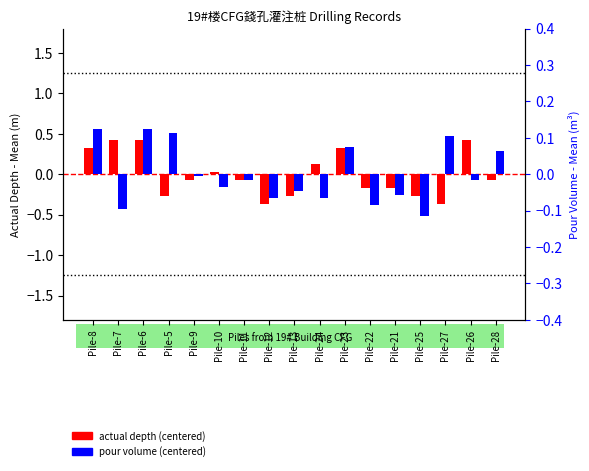

Reading right to left, extract all data points from this chart.

actual depth (centered): -0.1	0.4	-0.4	-0.3	-0.2	-0.2	0.3	0.1	-0.3	-0.4	-0.1	0.0	-0.1	-0.3	0.4	0.4	0.3
pour volume (centered): 0.1	-0.0	0.1	-0.1	-0.1	-0.1	0.1	-0.1	-0.0	-0.1	-0.0	-0.0	-0.0	0.1	0.1	-0.1	0.1